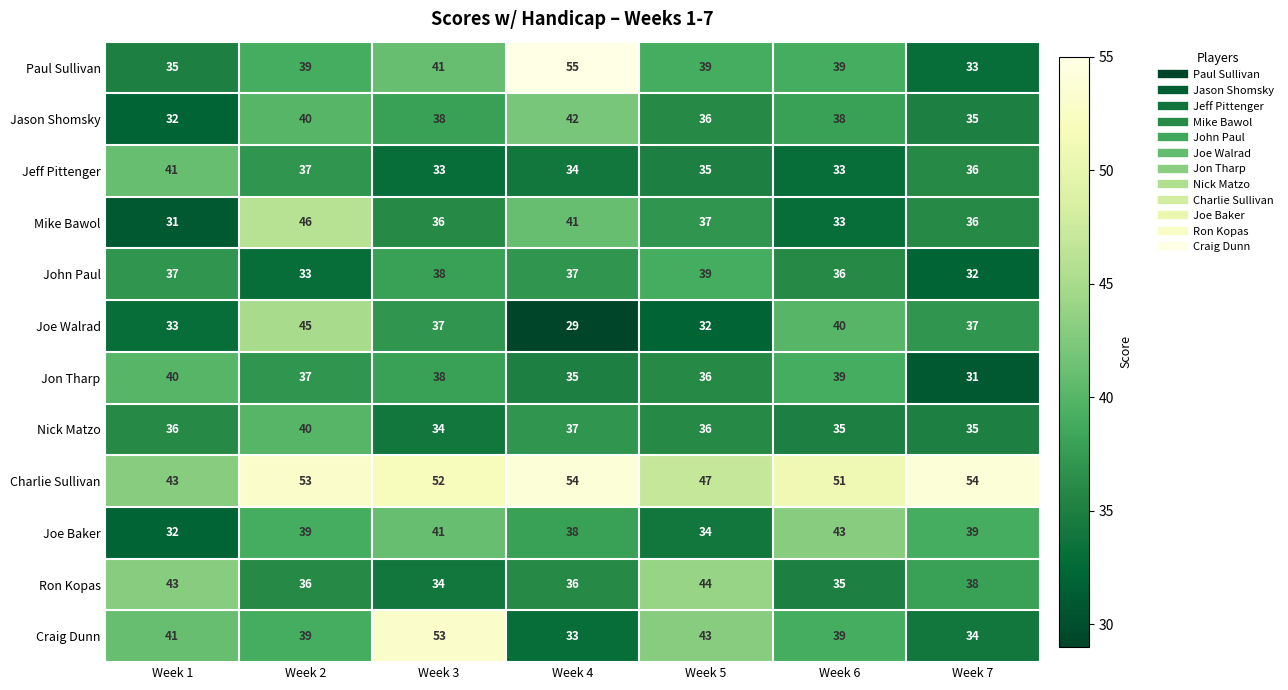

The value of Nick Matzo at Week 1 is 36. True or false?

True